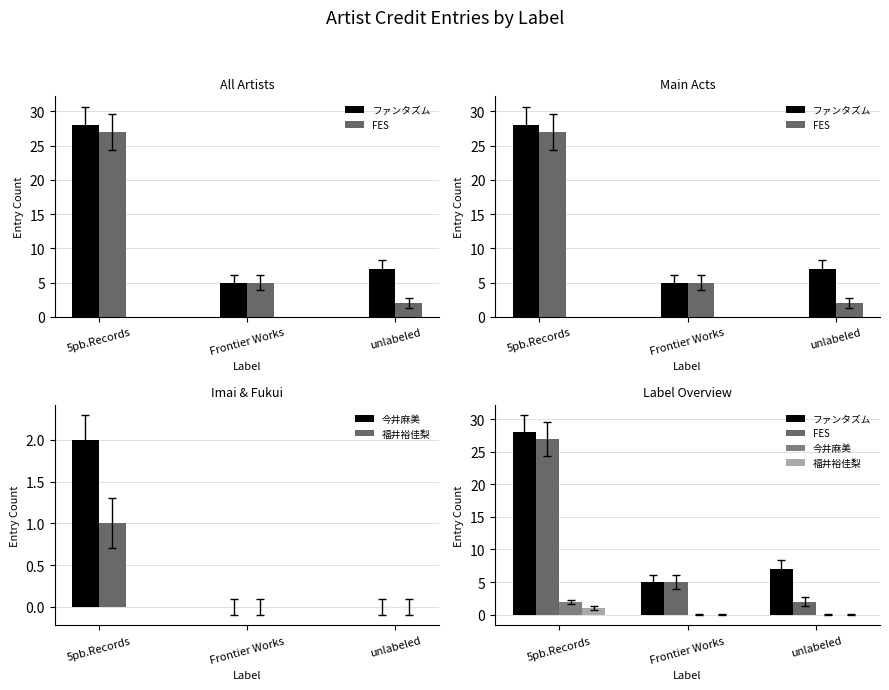

What is the spread (max minus min) of values at unlabeled?

7